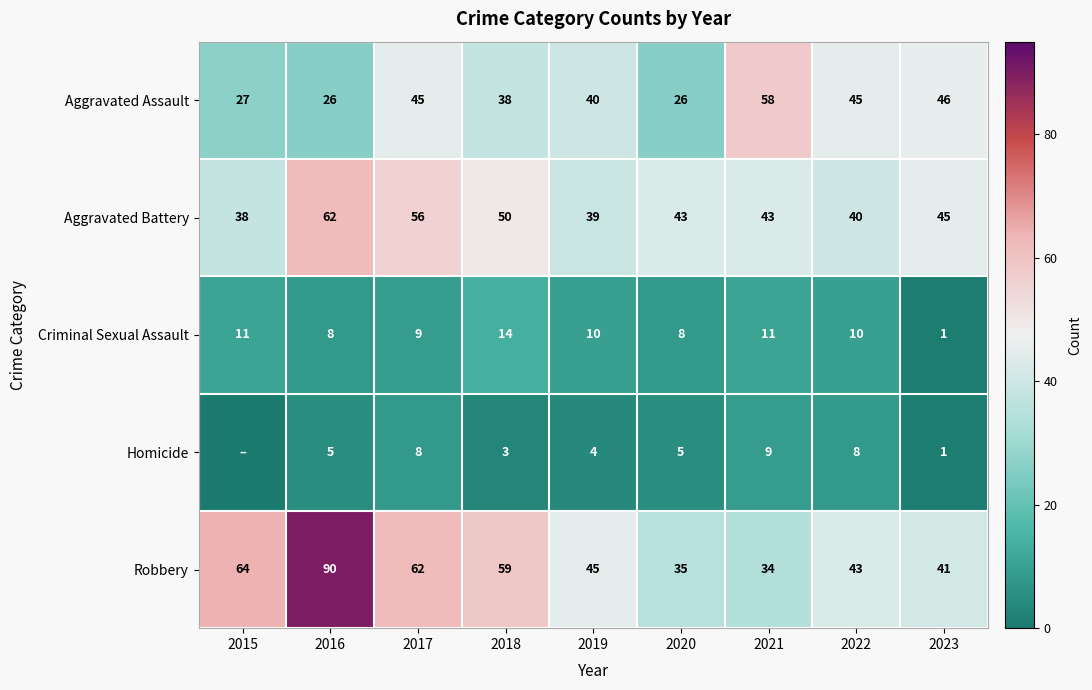

Rank the series at 2022 from highest to lowest value.

Aggravated Assault, Robbery, Aggravated Battery, Criminal Sexual Assault, Homicide